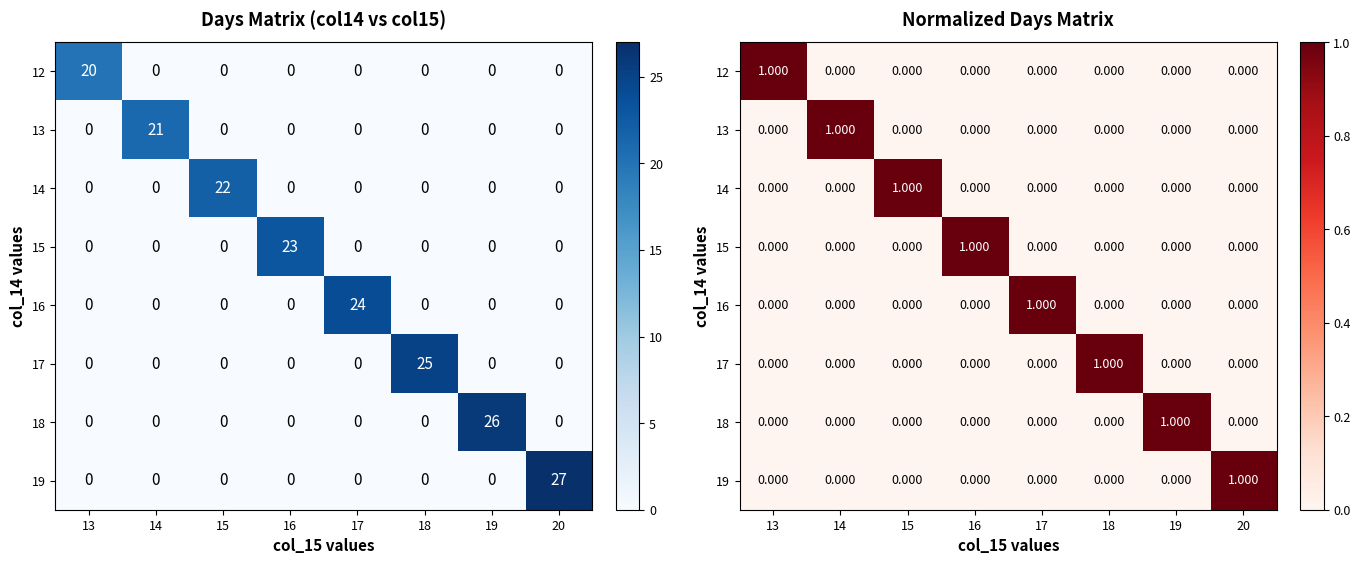

At 20, list the series in order from largest to smallest.

19, 12, 13, 14, 15, 16, 17, 18